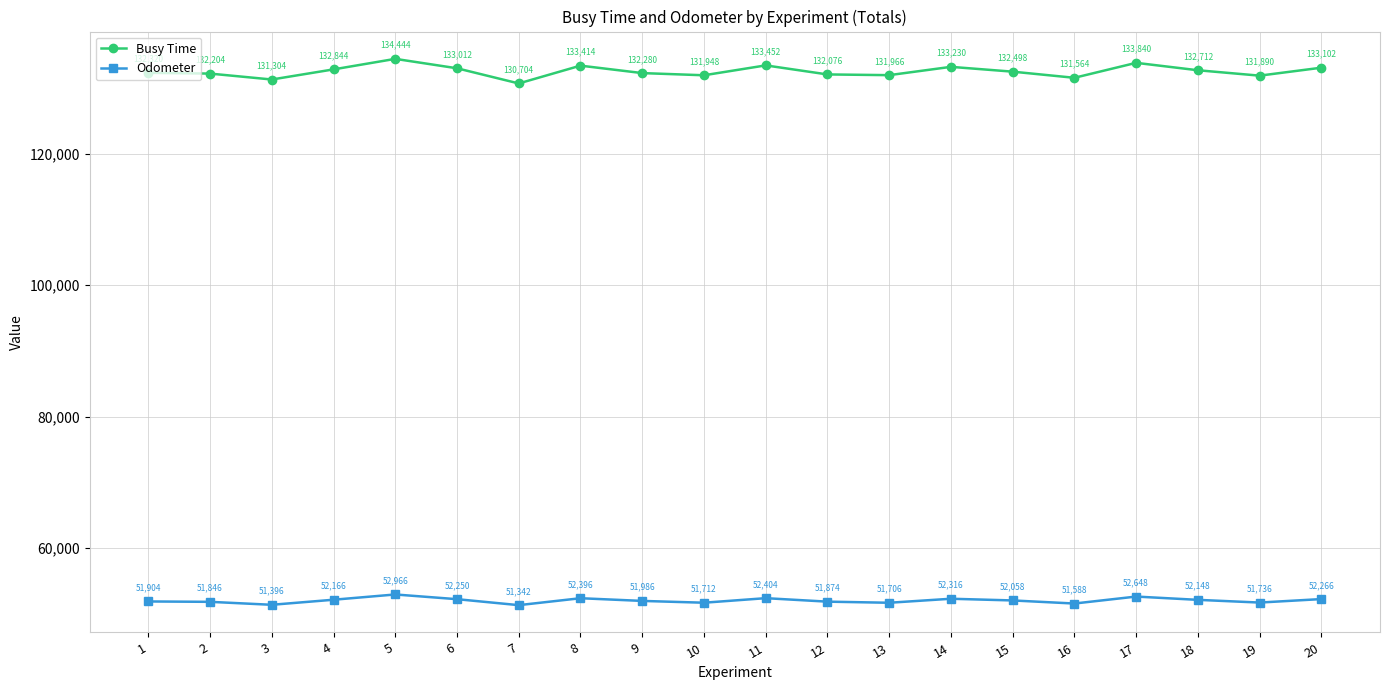

Is the value of Busy Time at 1 greater than the value of Odometer at 14?

Yes